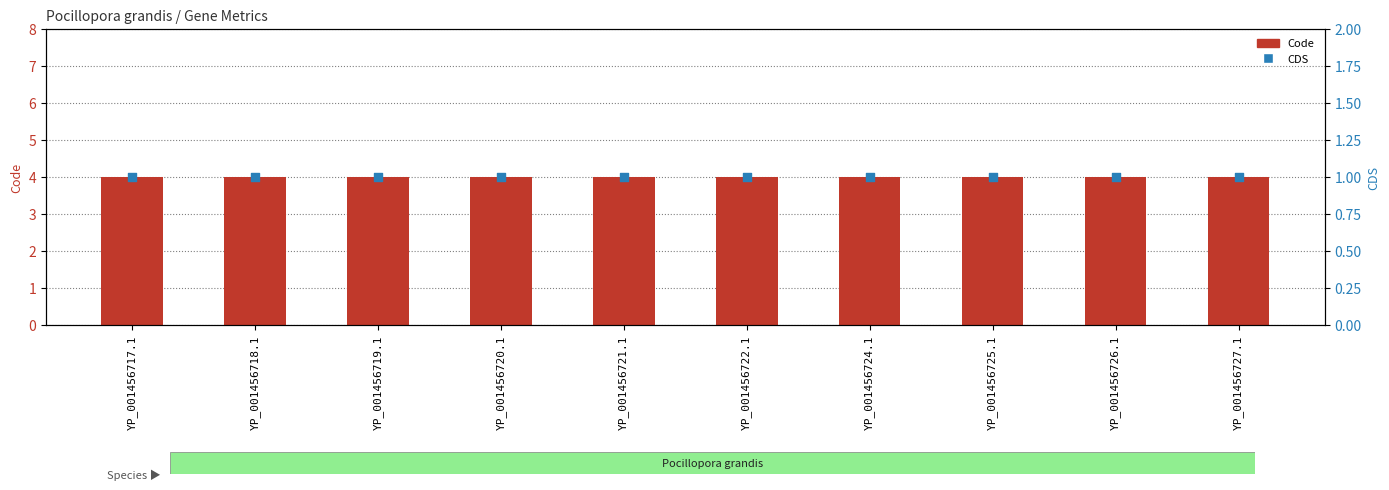

Which series has the largest total across all categories?

Code